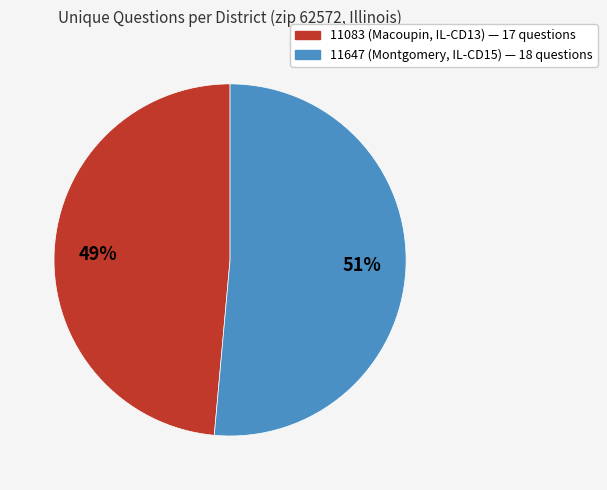

True or false: 11647 (Montgomery, IL-CD15) accounts for 66% of the total.

False